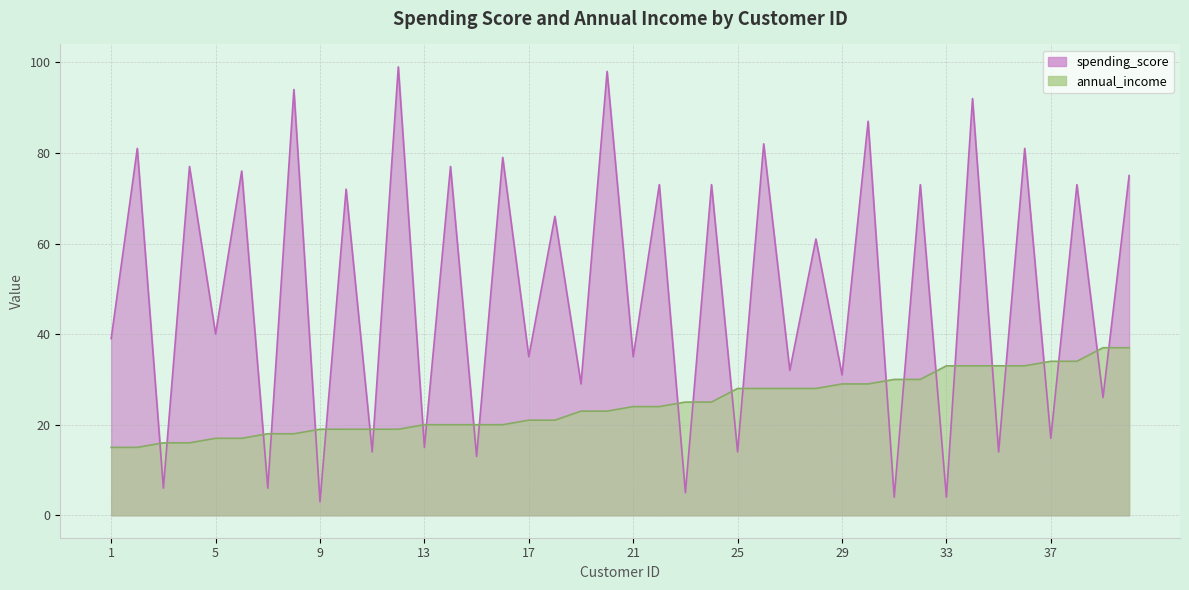

True or false: annual_income and spending_score intersect in this chart.

True